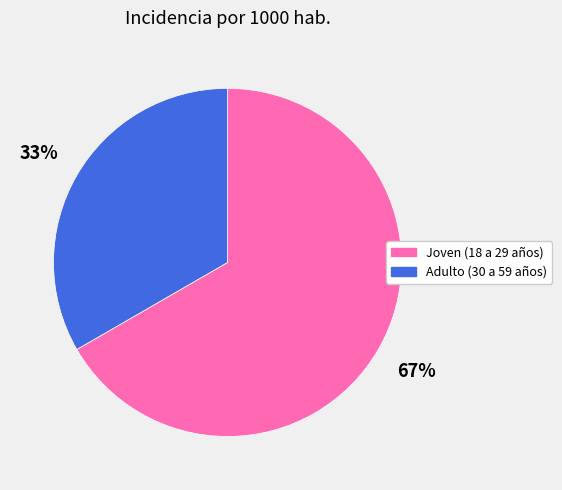

Is Joven (18 a 29 años) the majority of the pie?

Yes